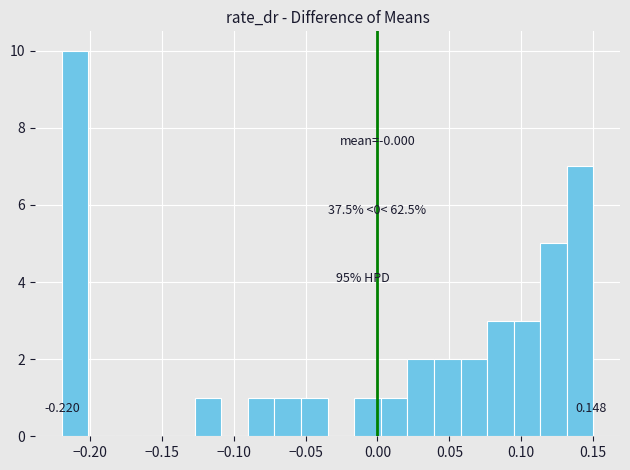

Around what value on the x-axis is the tallest bar? Give the approximate position of its centre, as read against the axis.

-0.210